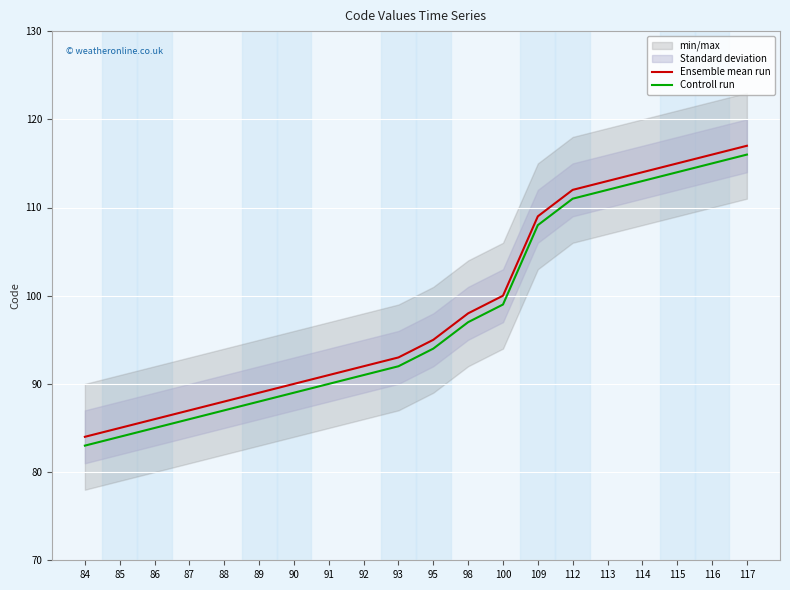

At which label does Controll run reach its minimum?

84